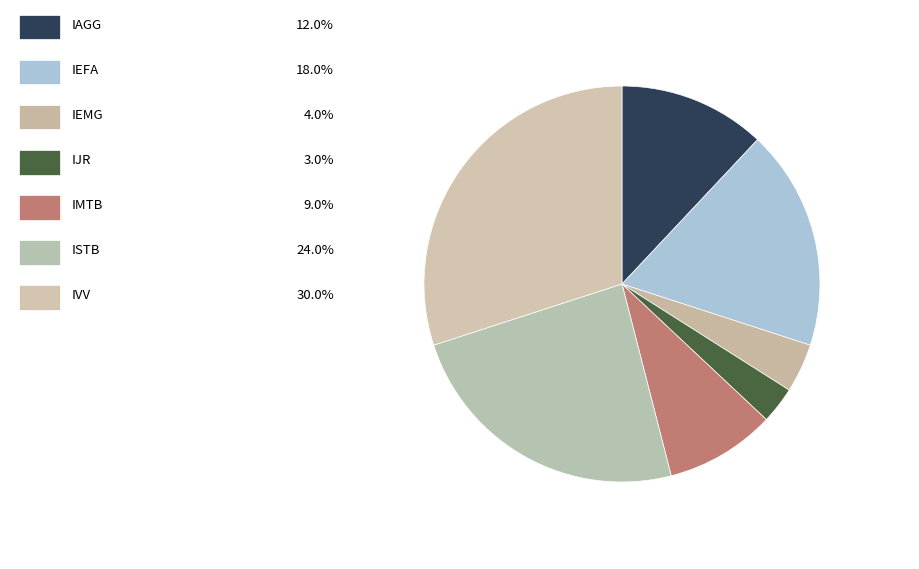

Does any single category account for the majority?

No